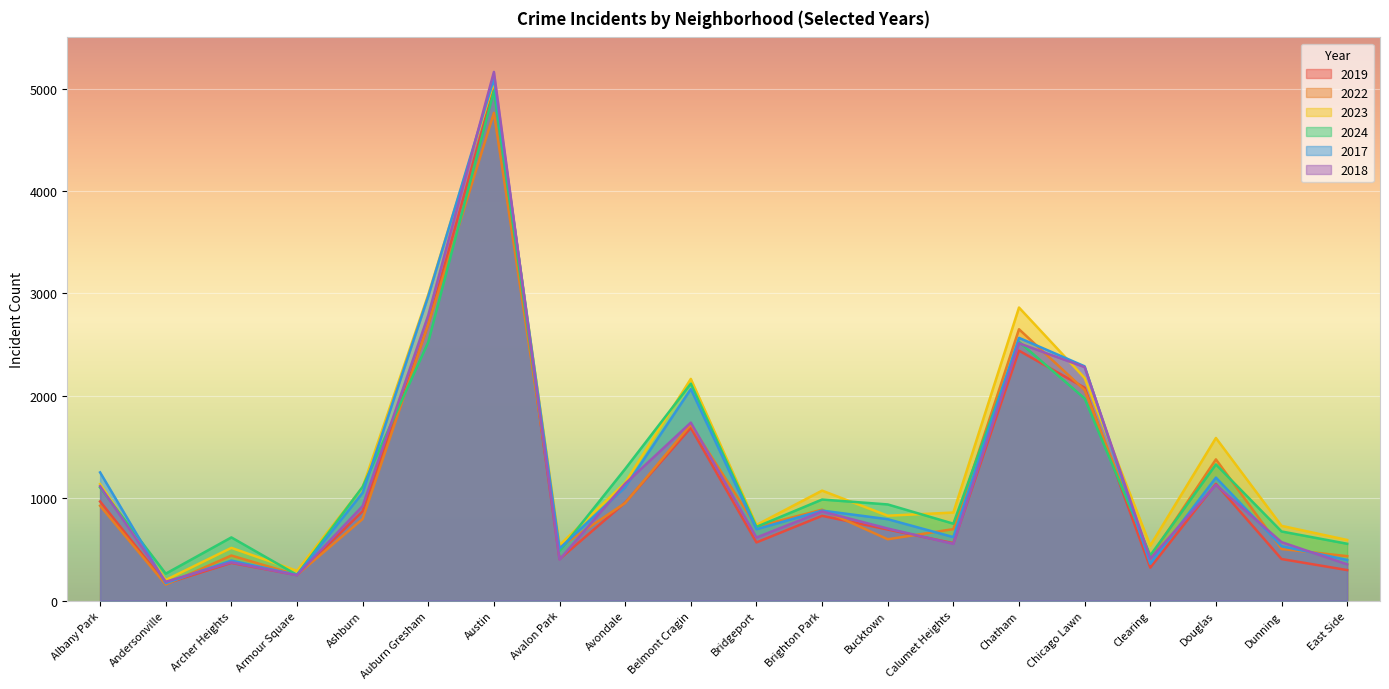

Which category has the lowest value across all series?

Andersonville